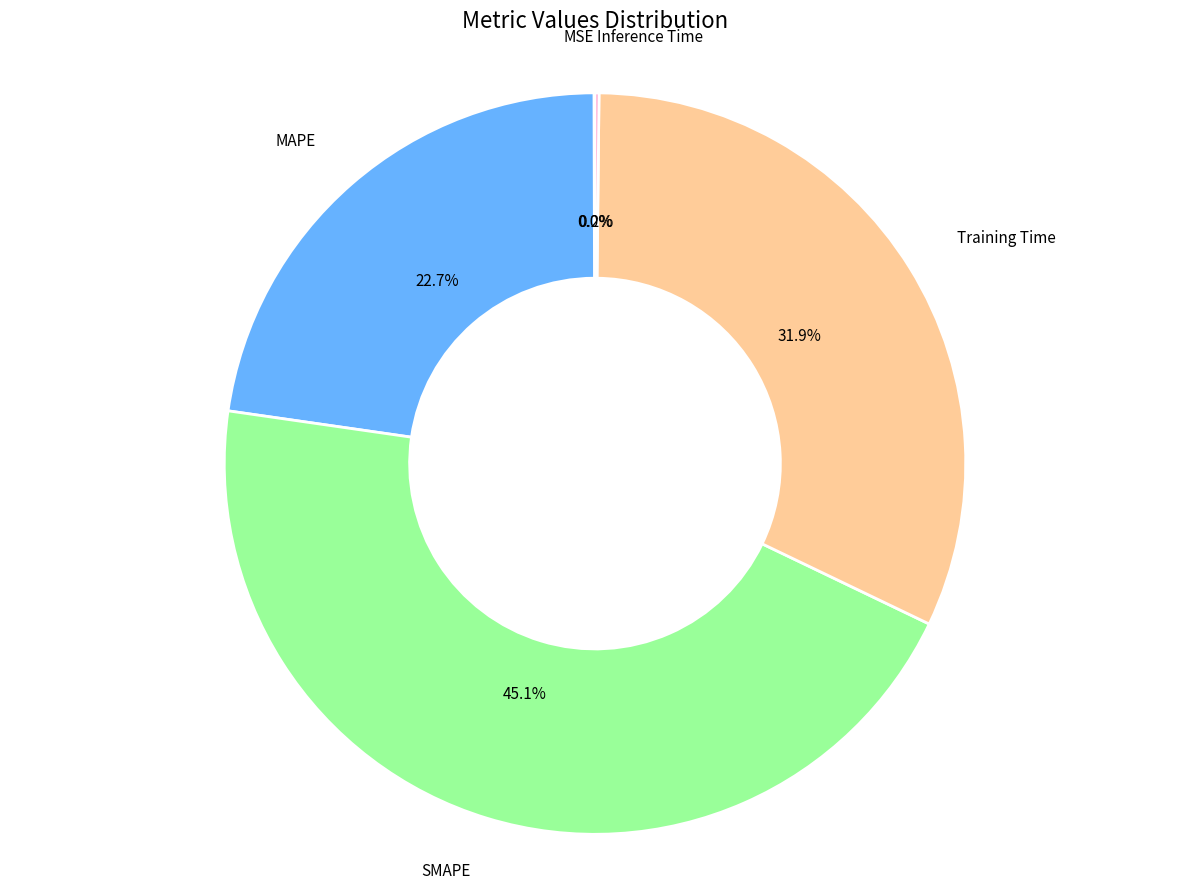

Is there any slice that represents more than half of the pie?

No